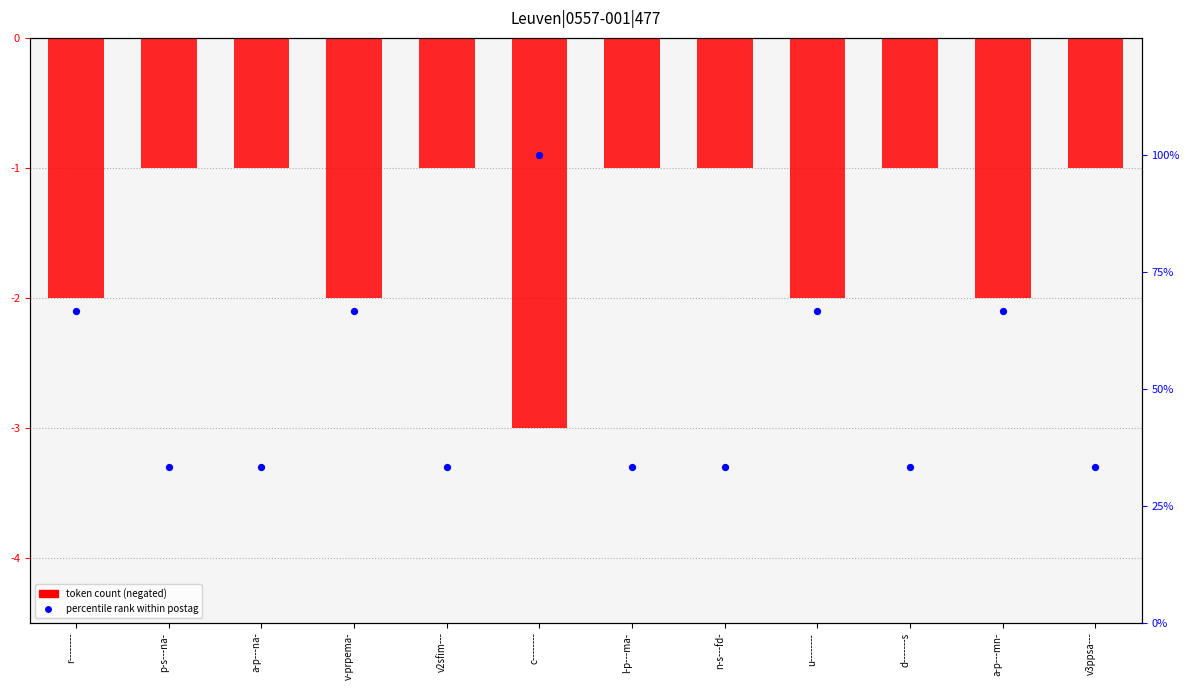

Which series has the widest spread of Y values?

percentile rank within postag